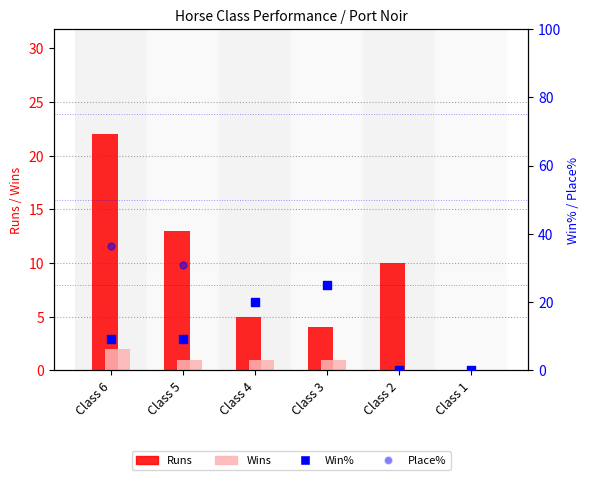

At how many categories does at least one series exceed 19?

4